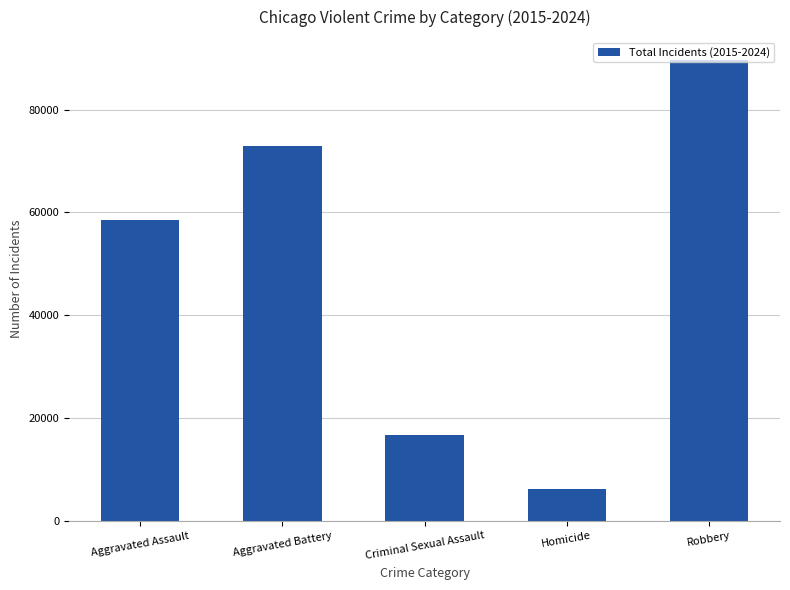

What is the difference between the values at Criminal Sexual Assault and Aggravated Battery?

56193